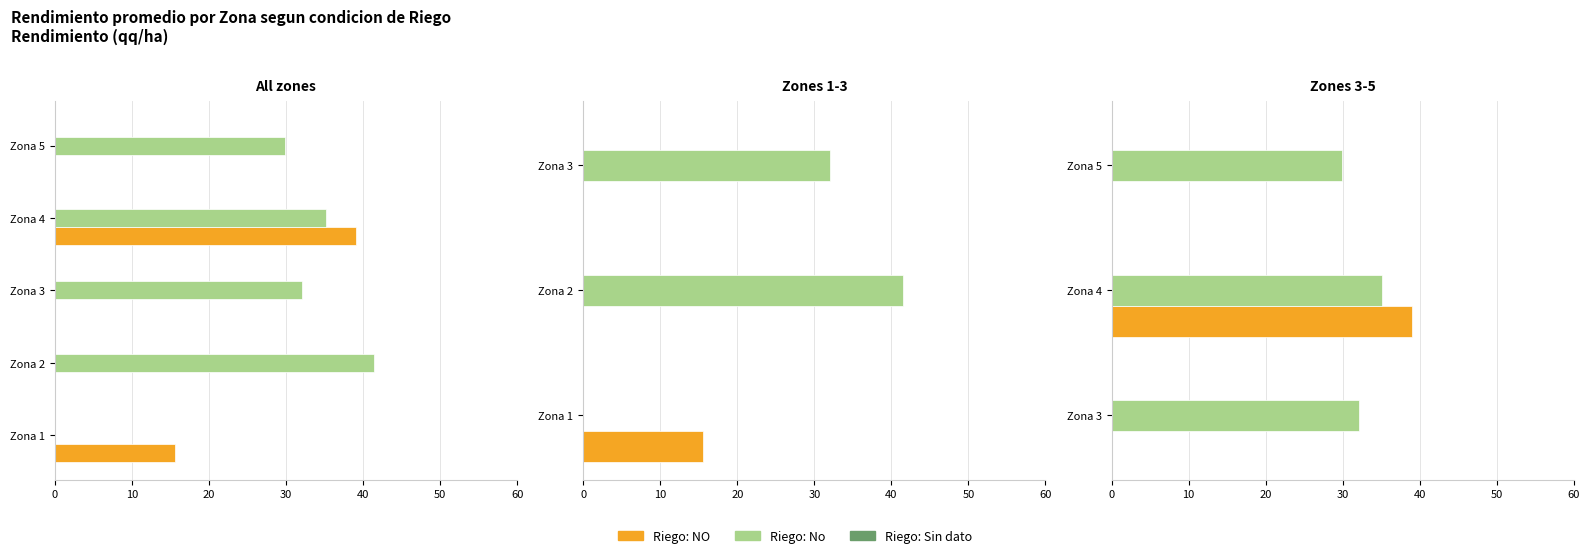

What is the highest value of the Riego: NO series?

39.0